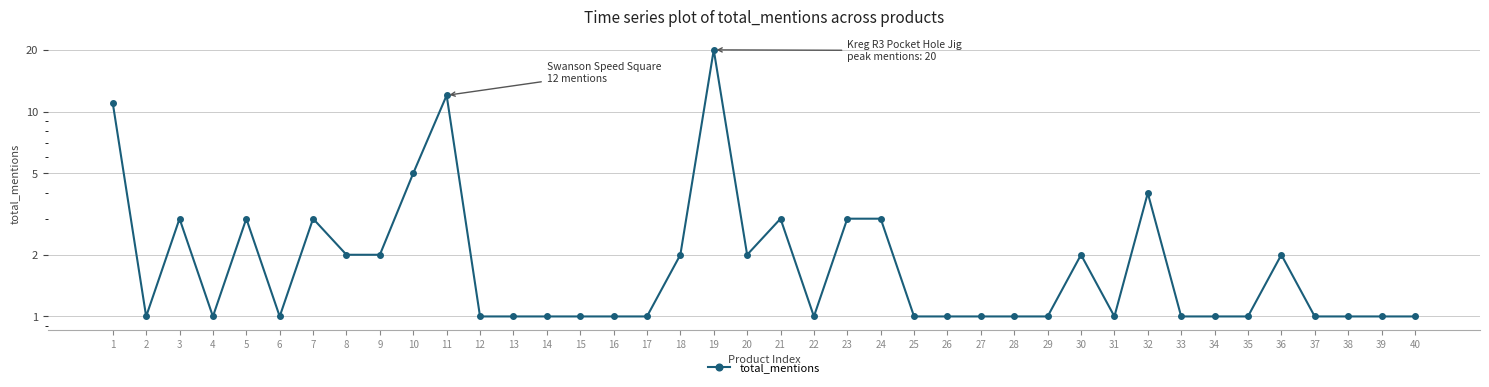

How many points are lower than both their immediate neighbors (excluding endpoints)?

6